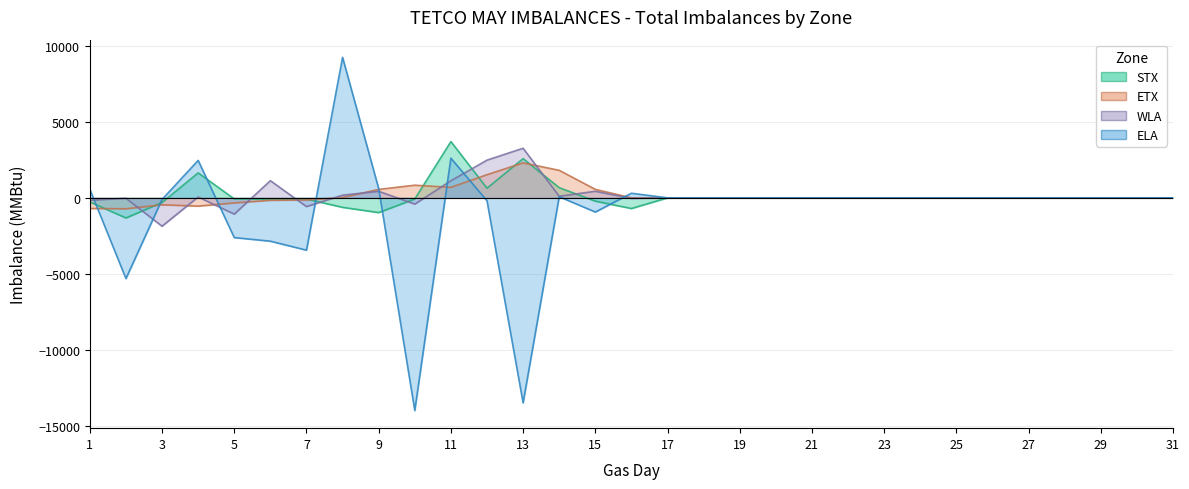

Where does the WLA series first go above 0?

4